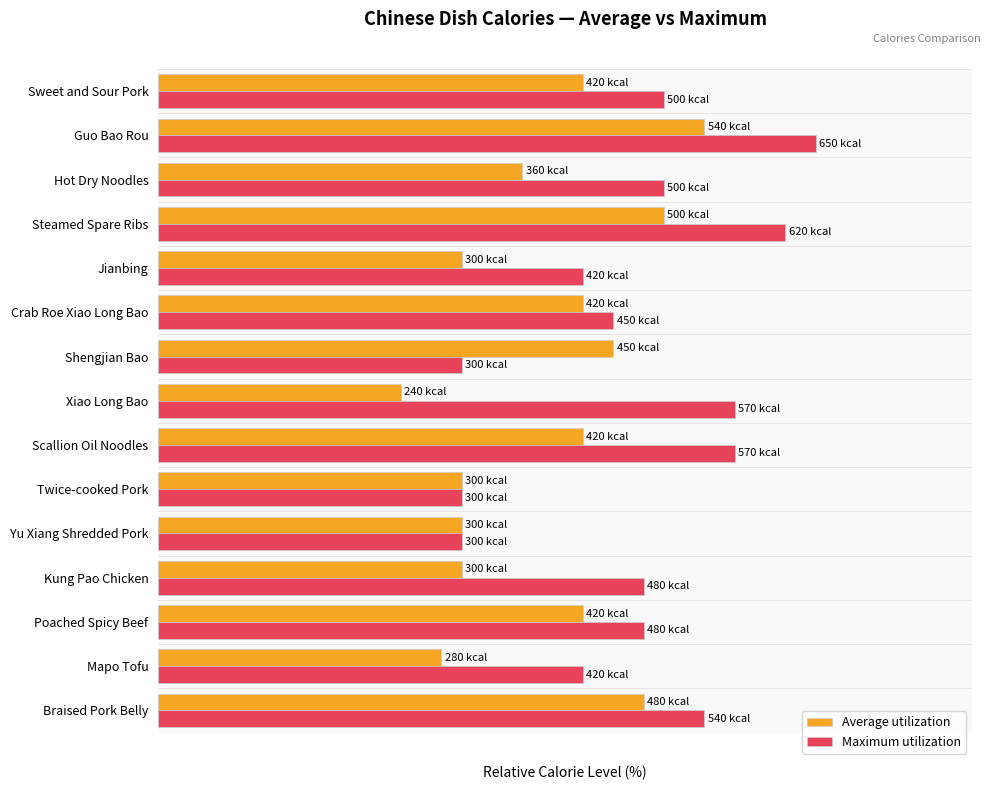

What are all the series names shown in the legend?

Average utilization, Maximum utilization